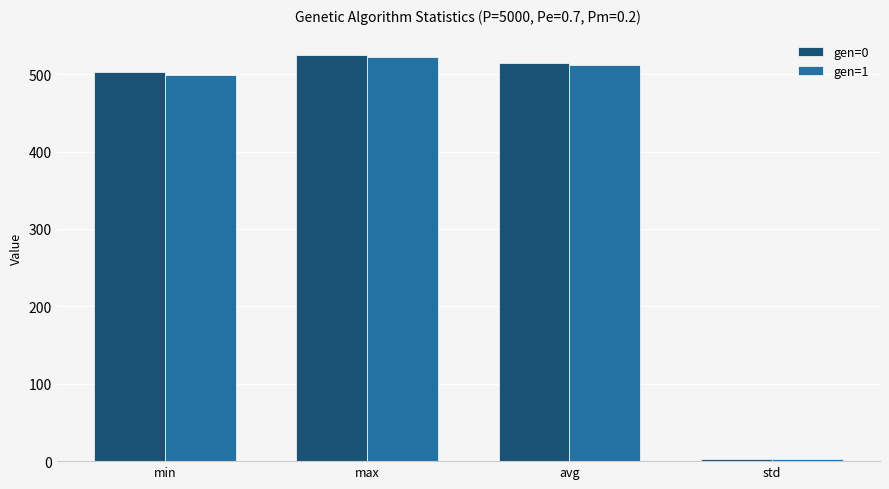

Is it true that gen=0 equals 524.8 at max?

True